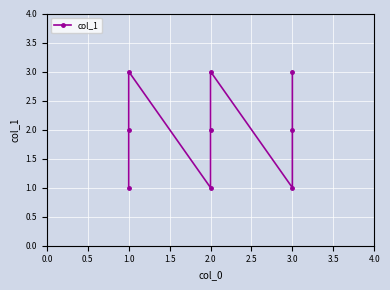

Reading left to right, transcribe all the data shown in this chart.

1	2	3	1	2	3	1	2	3